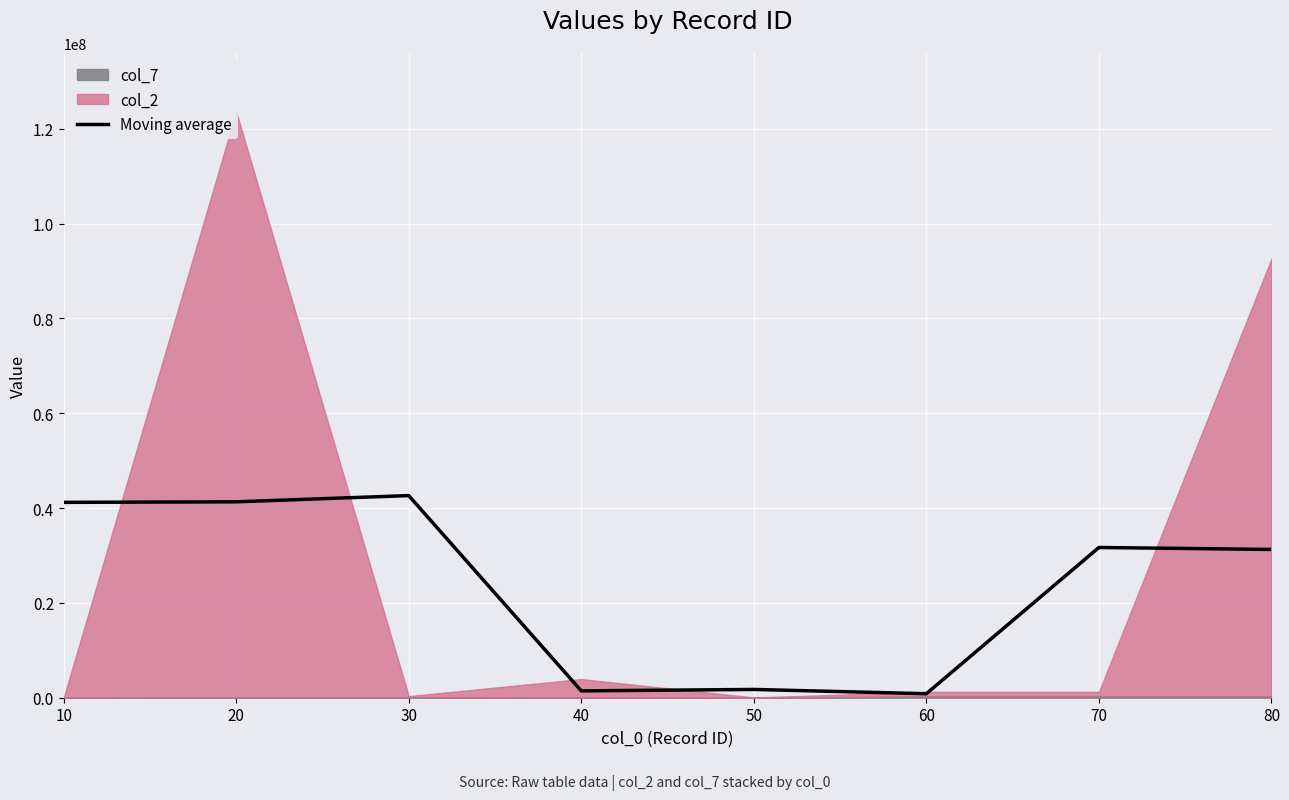

Reading right to left, list all the values displayed in this chart.

80=31271196.0	70=31683806.3	60=844959.0	50=1745709.3	40=1445844.7	30=42628500.3	20=41315714.0	10=41202968.3